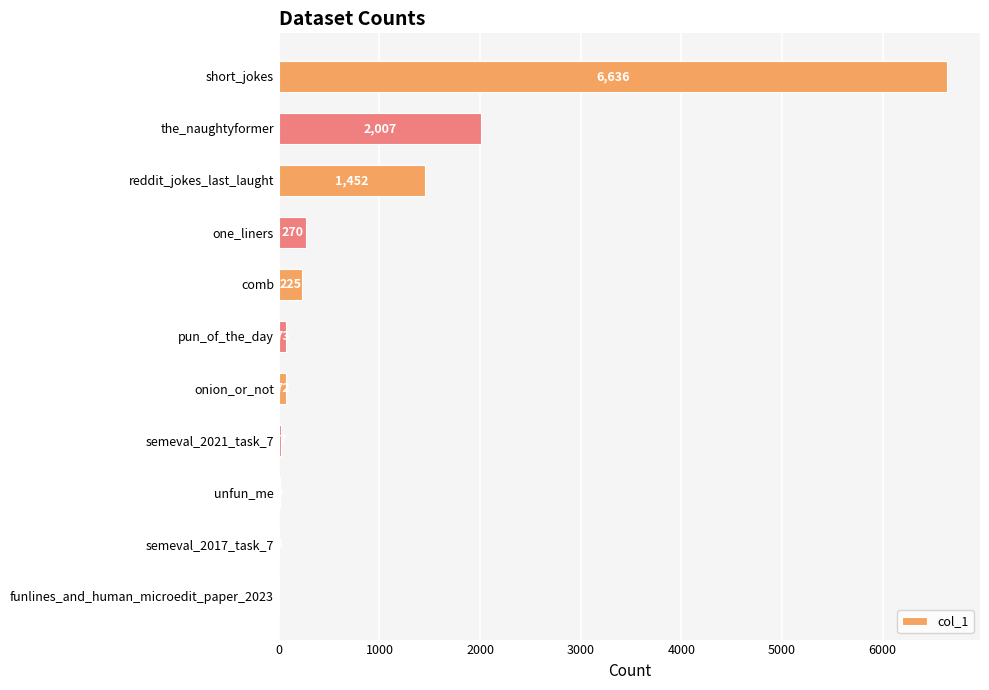

Which has a higher value, one_liners or pun_of_the_day?

one_liners